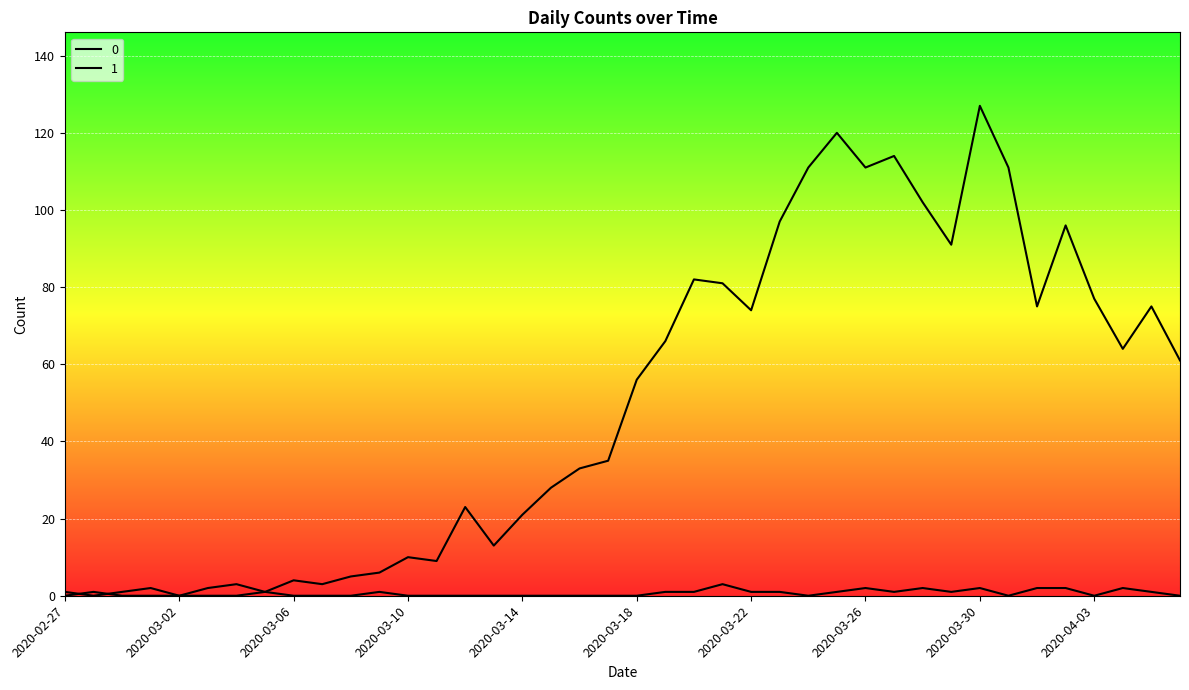

Rank the series at 2020-04-04 from lowest to highest value.

1, 0